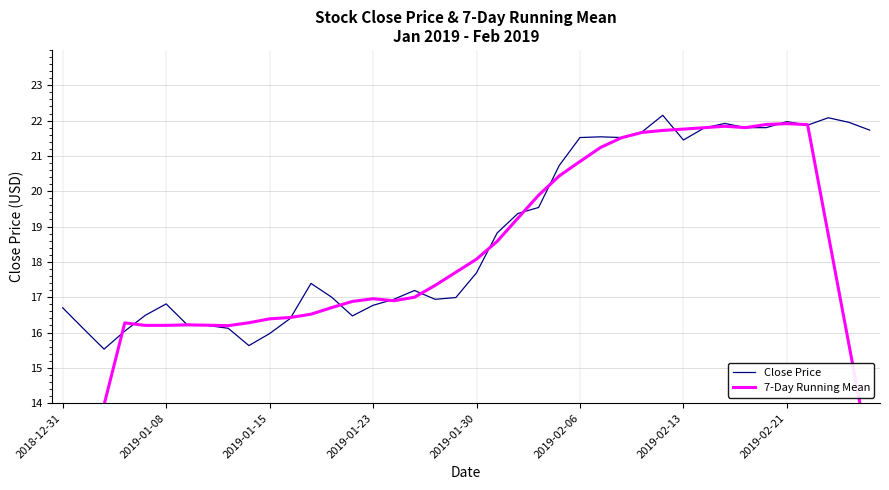

What is the maximum value for Close Price?

22.1